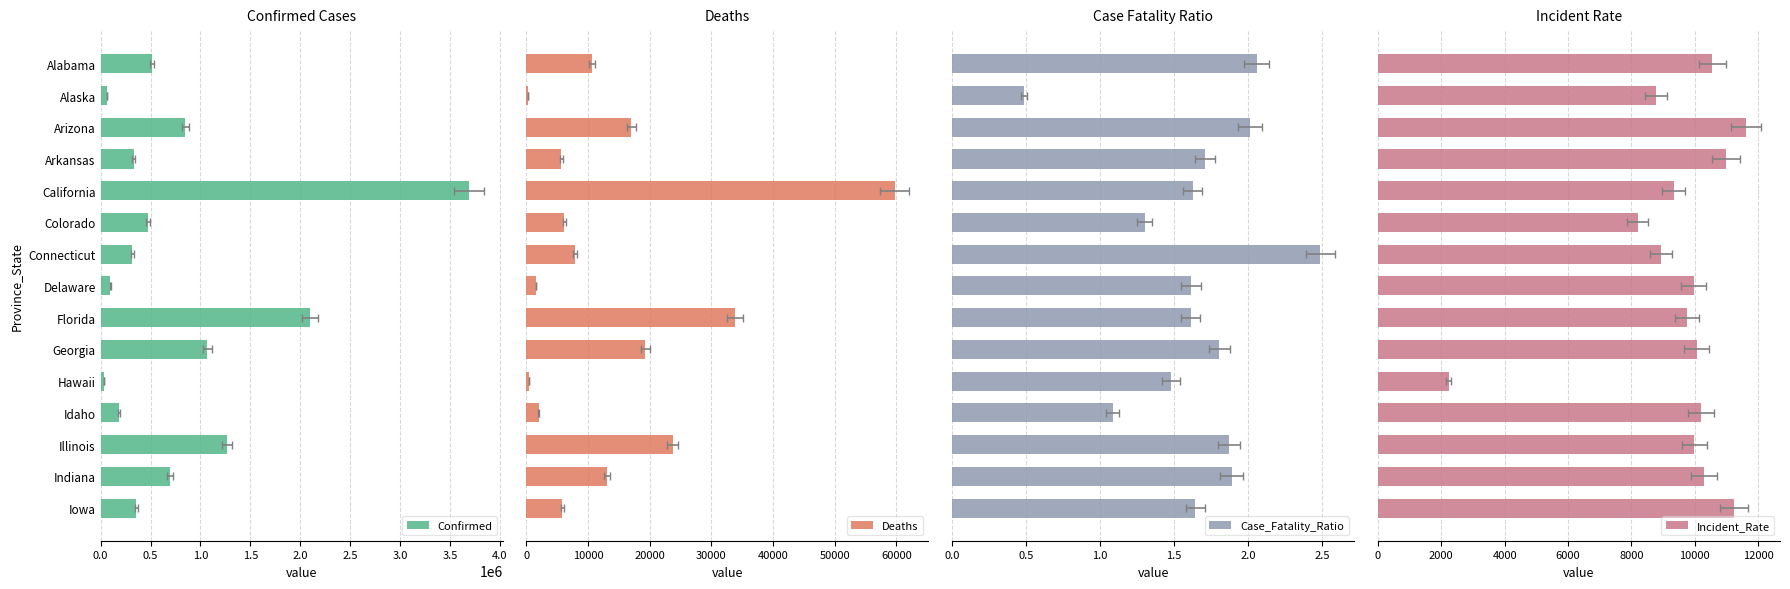

Count the number of categories in the chart.

15